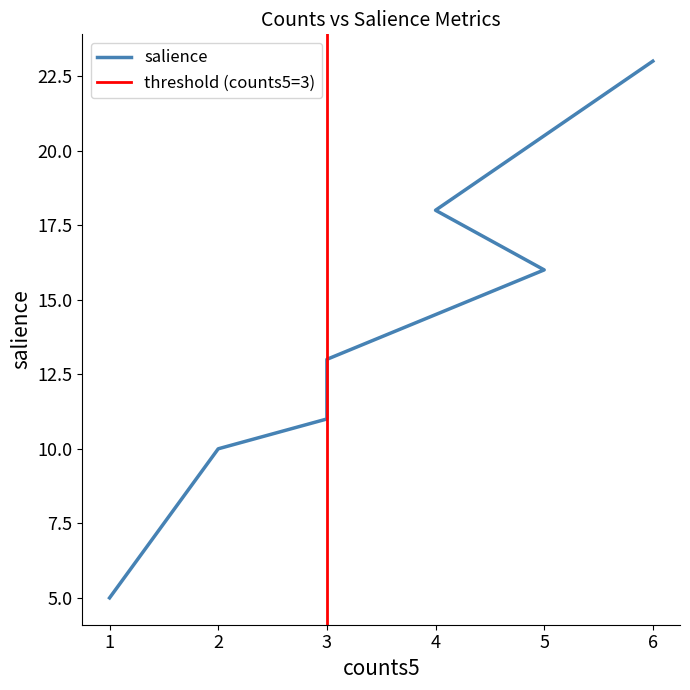

The salience_rel series shows 0.1 at 5. True or false?

False